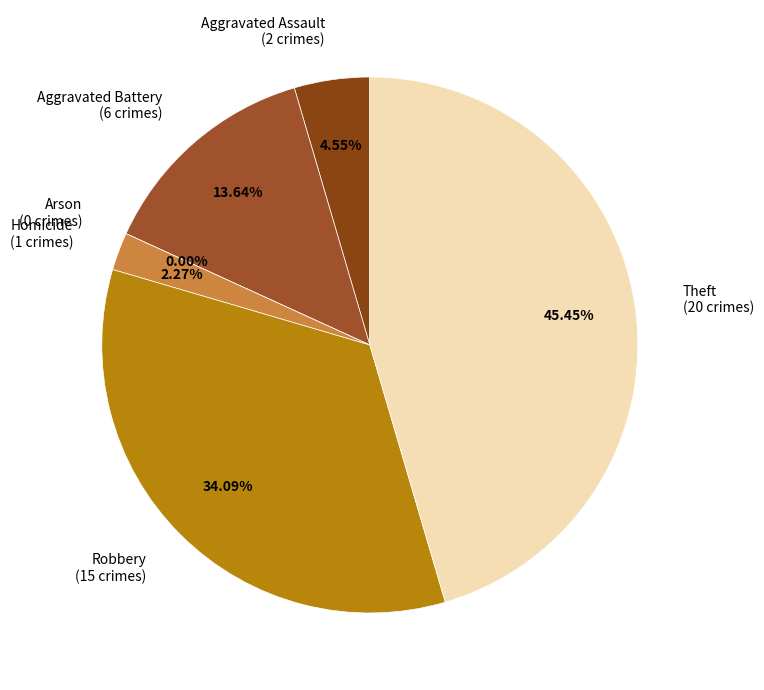

To the nearest percent, what is the difference between the Arson and Theft slice percentages?

45%